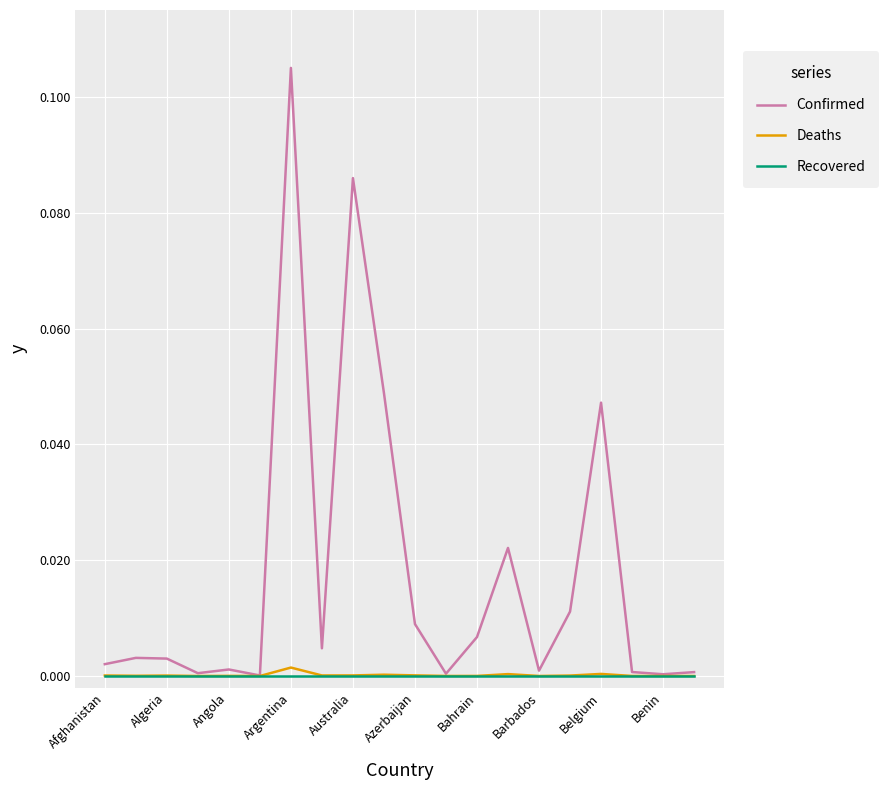

Which series has the largest total across all categories?

Confirmed